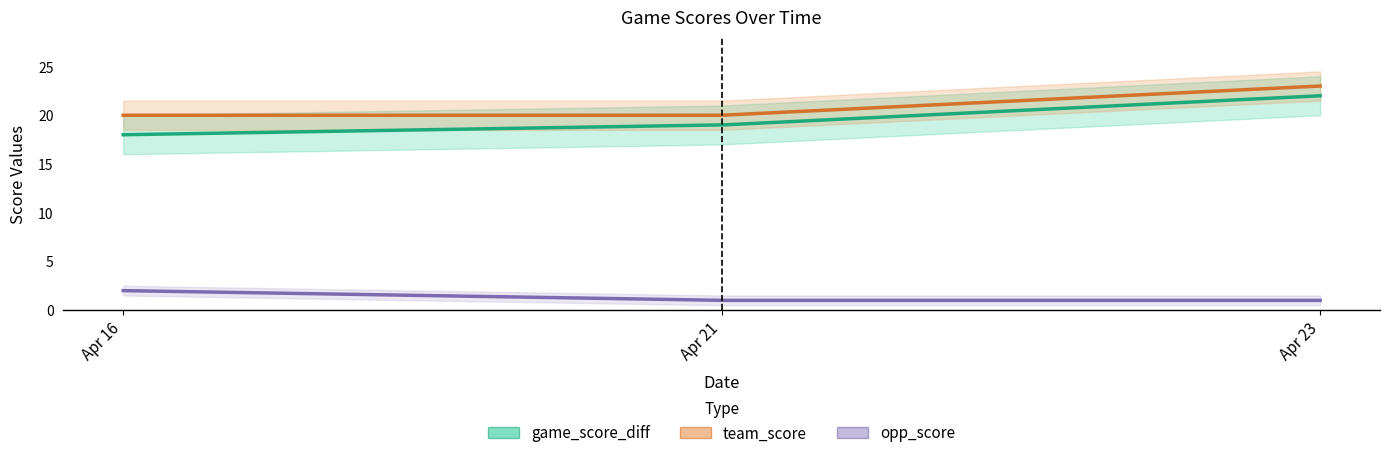

What is the total value across all series at Apr 21?

40